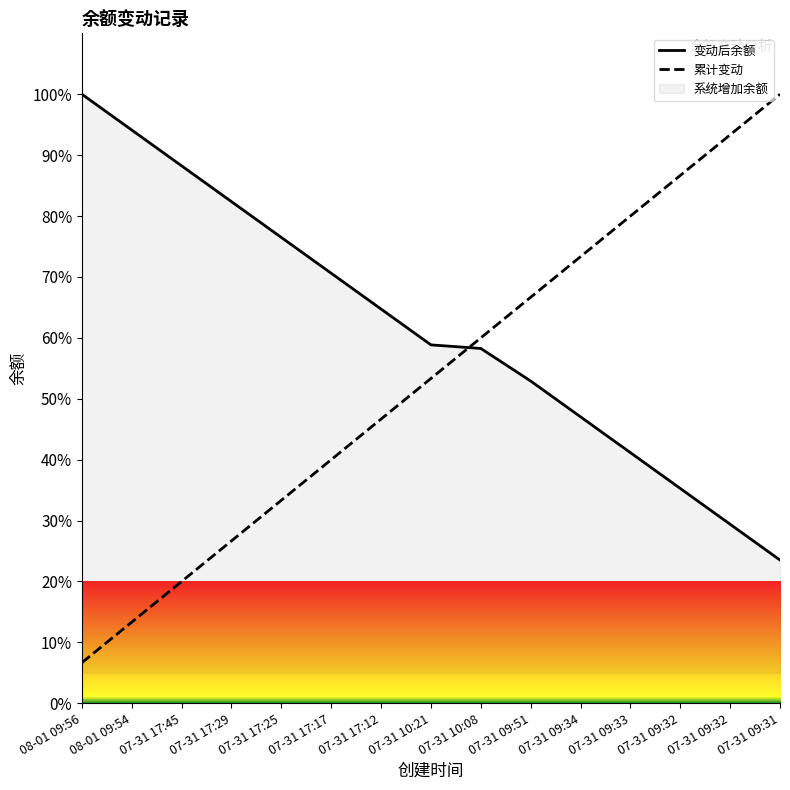

Reading right to left, transcribe all the data shown in this chart.

变动后余额: 23.5	29.4	35.3	41.2	47.0	52.9	58.3	58.8	64.7	70.6	76.5	82.4	88.2	94.1	100.0
累计变动: 100.0	93.3	86.7	80.0	73.3	66.7	60.0	53.3	46.7	40.0	33.3	26.7	20.0	13.3	6.7